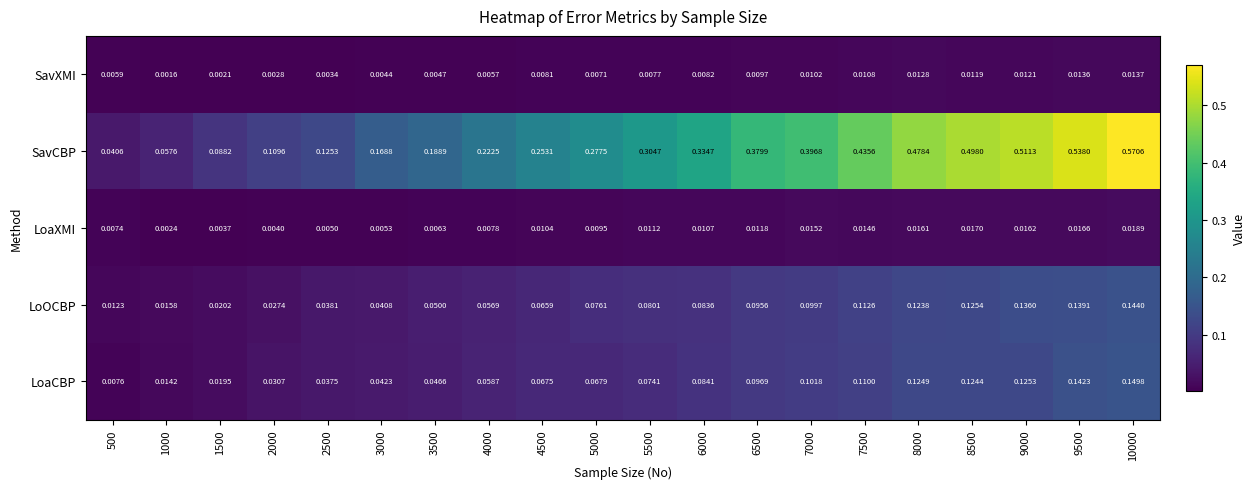

Which series changed the most between 5500 and 9000?

SavCBP